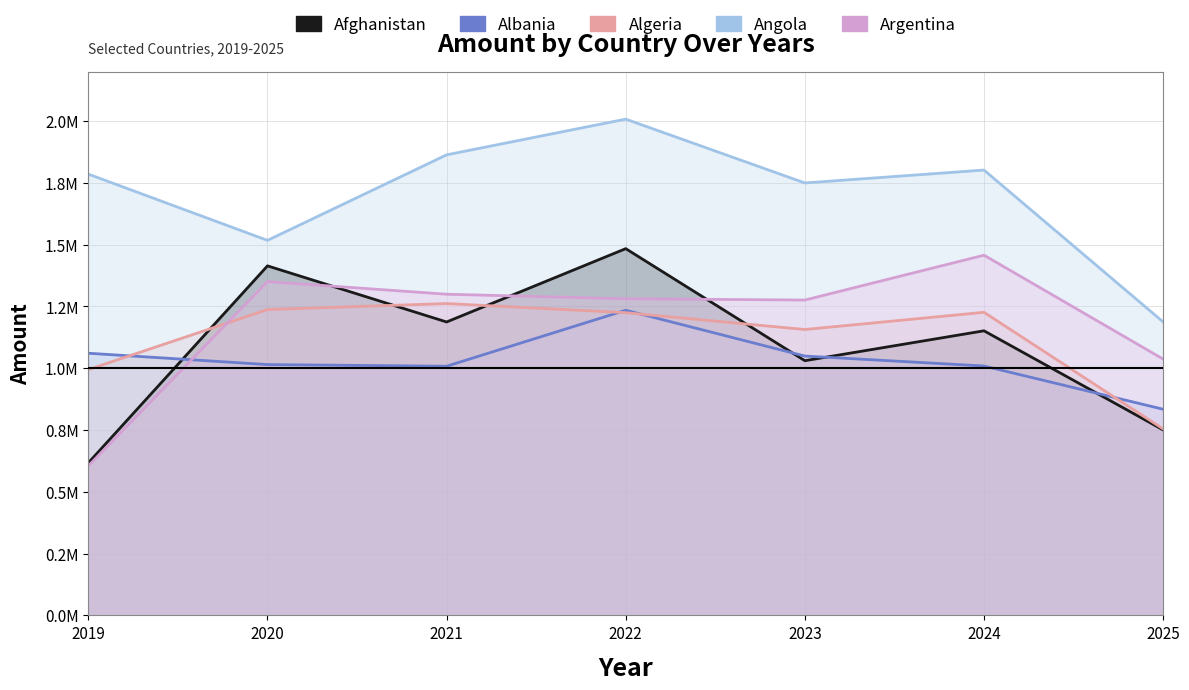

Rank the categories by Angola value from highest to lowest.

2022, 2021, 2024, 2019, 2023, 2020, 2025